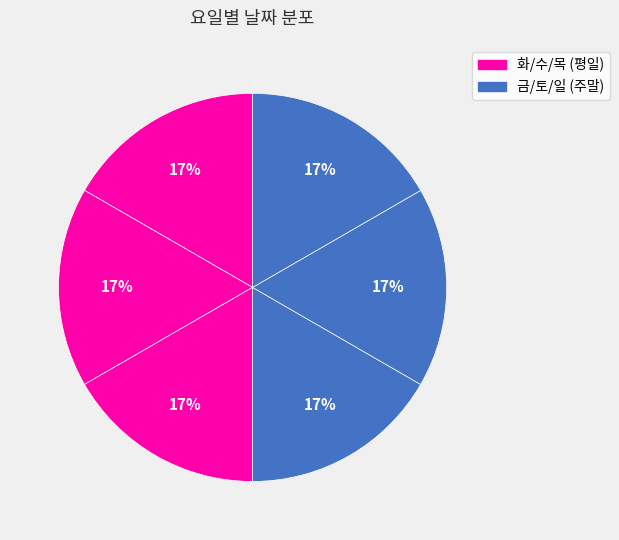

What is the smallest slice in the pie chart?

화